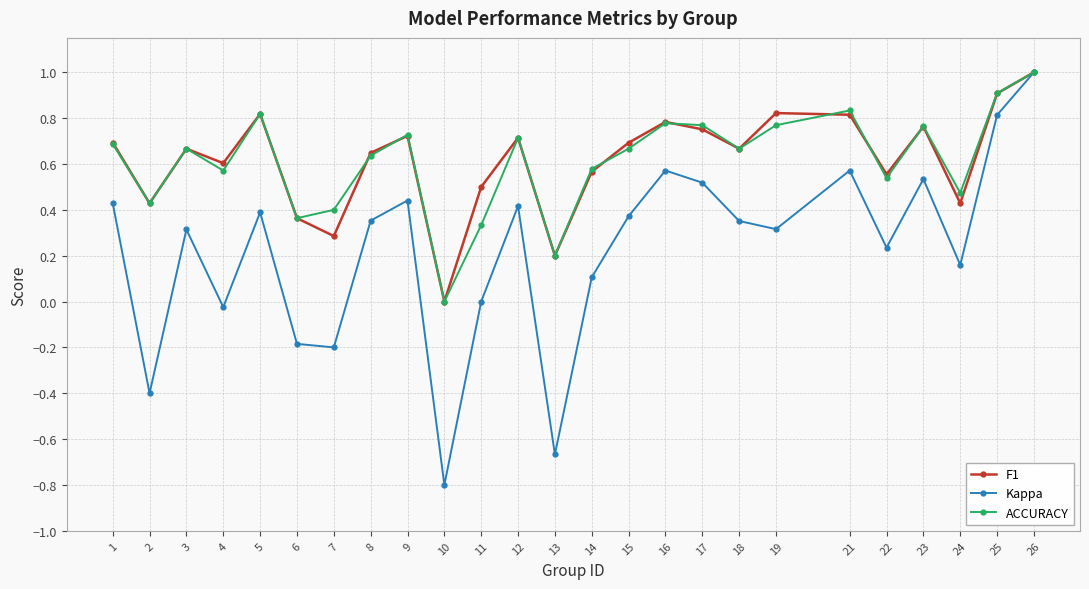

Which category has the lowest value in the ACCURACY series?

10